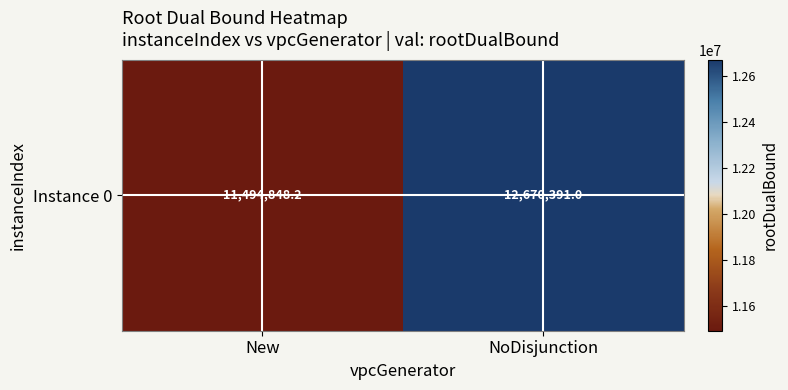

What is the sum of all values?

24165239.2